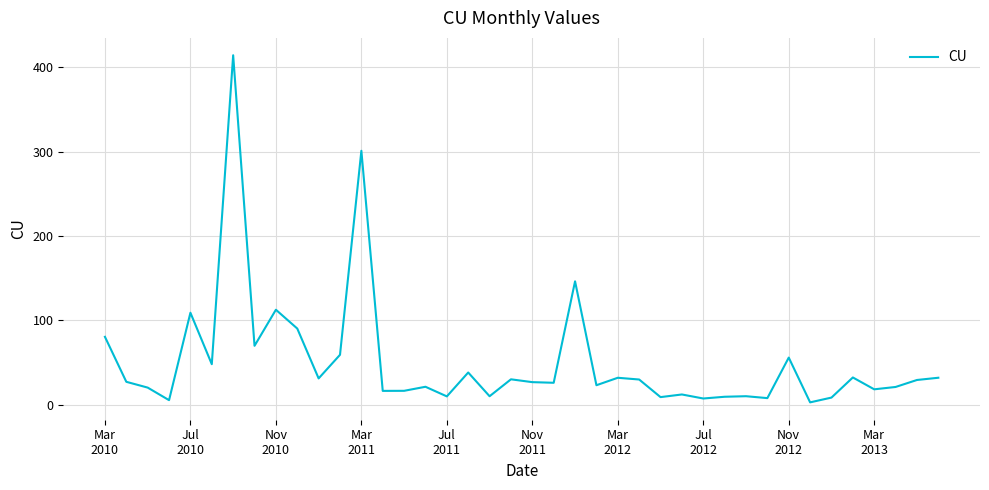

What is the sum of all values?

2050.7